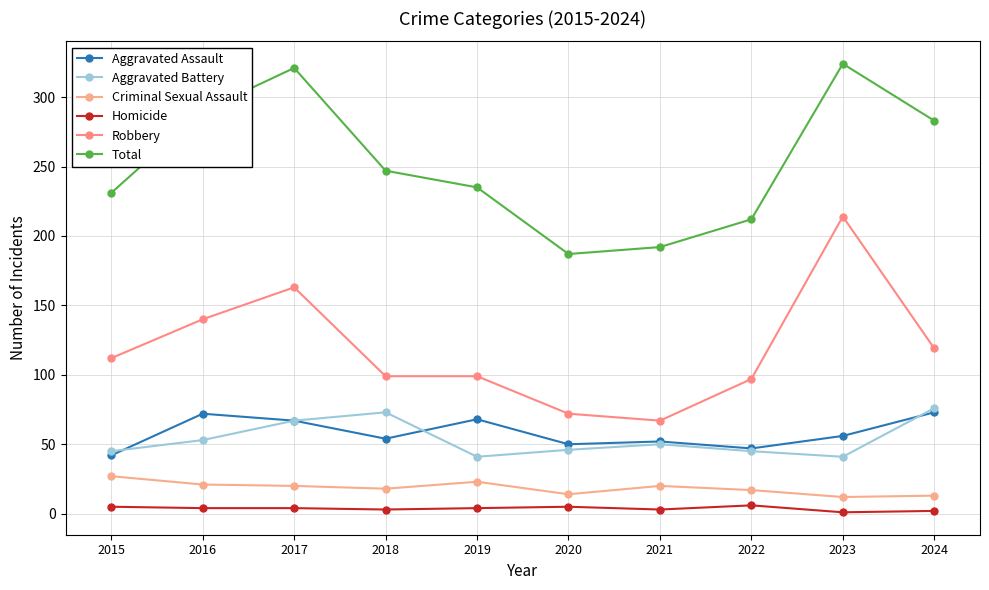

True or false: Criminal Sexual Assault has a value of 18 at 2018.

True